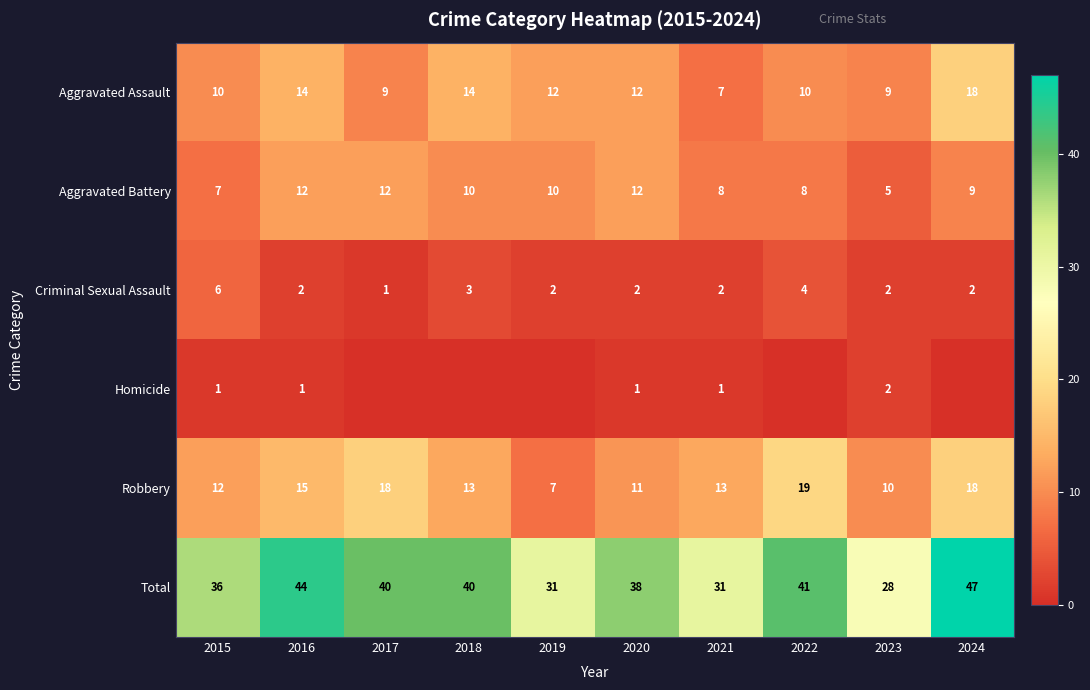

What is the difference between the highest and lowest values at 2016?

43